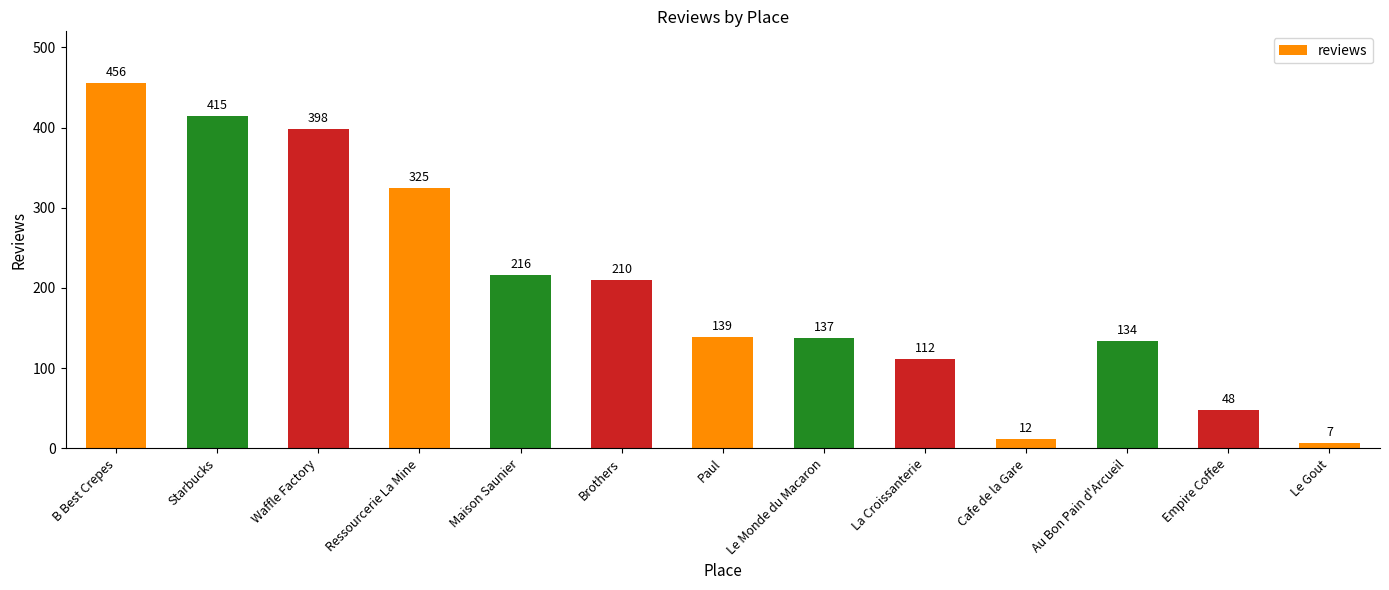

What is the smallest value displayed?

7